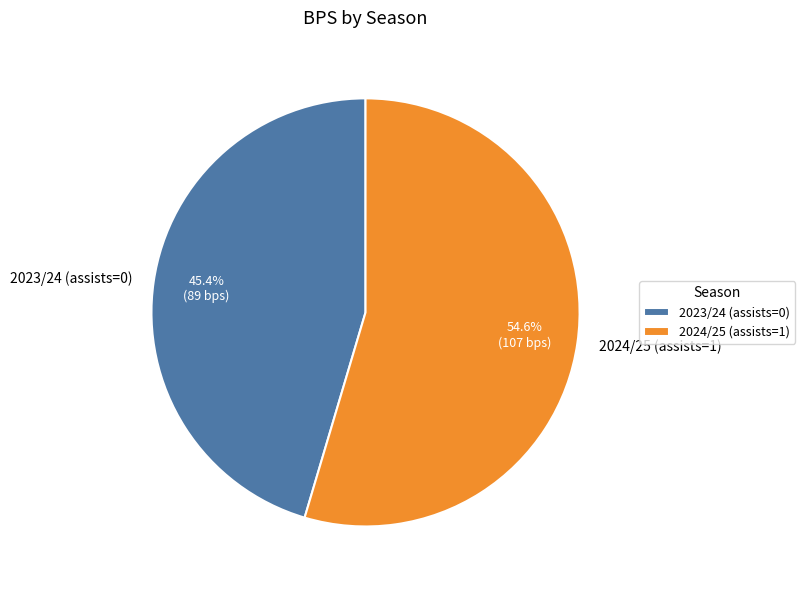

The 2023/24 (assists=0) slice represents 45% of the pie. True or false?

True